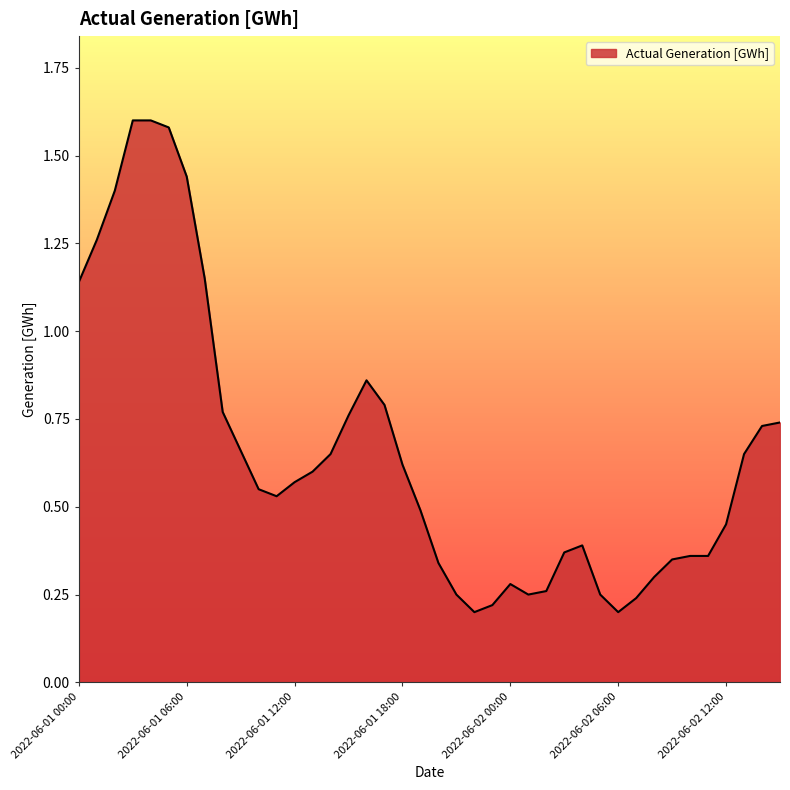

Is this an area chart (filled region under the line)?

Yes